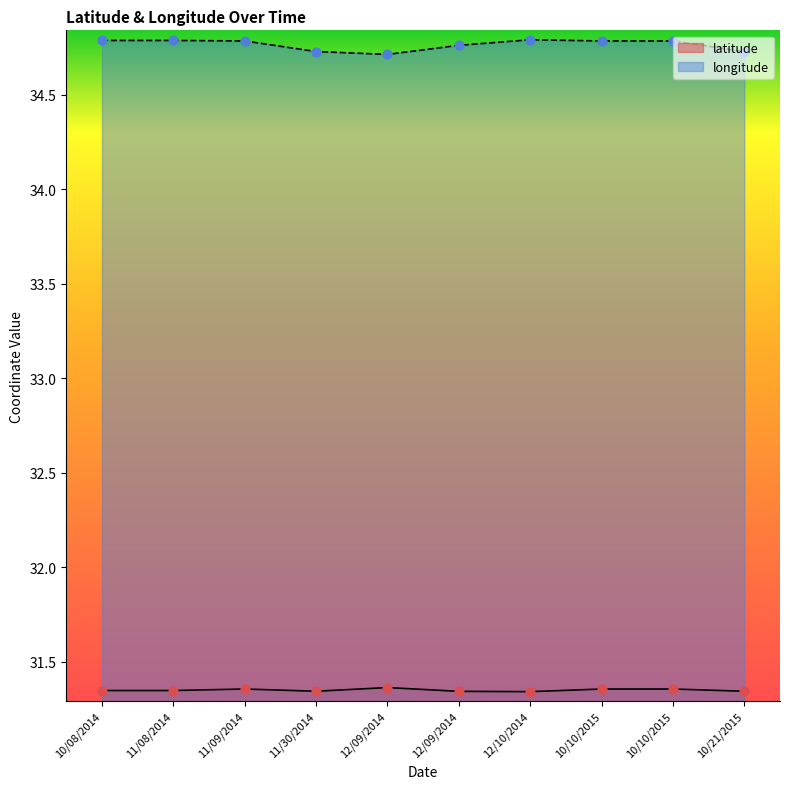

Which series has the largest total across all categories?

longitude